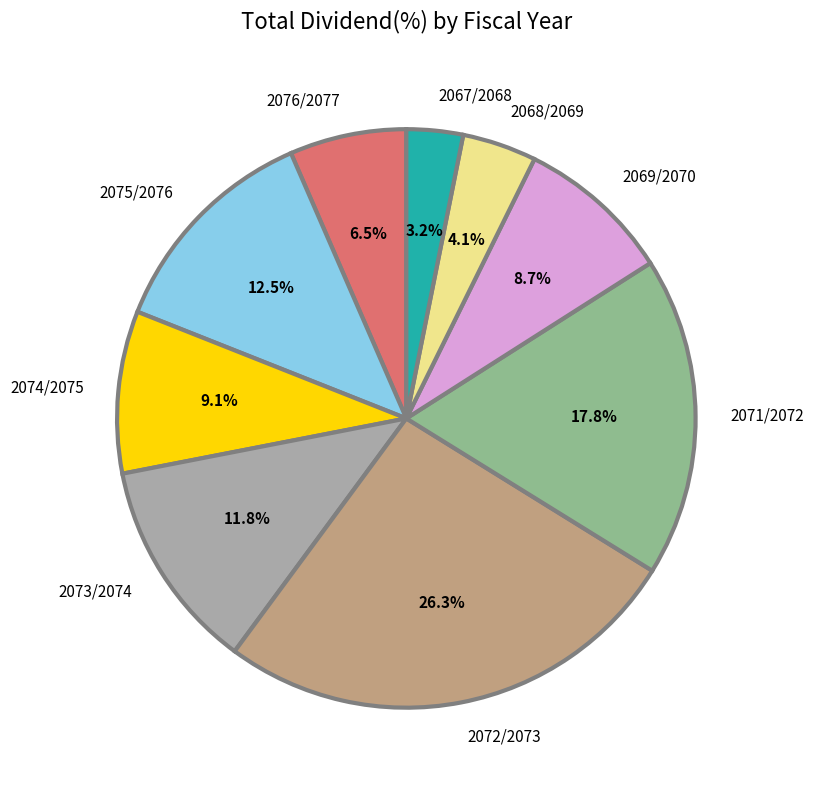

Does 2072/2073 account for over 50% of the chart?

No